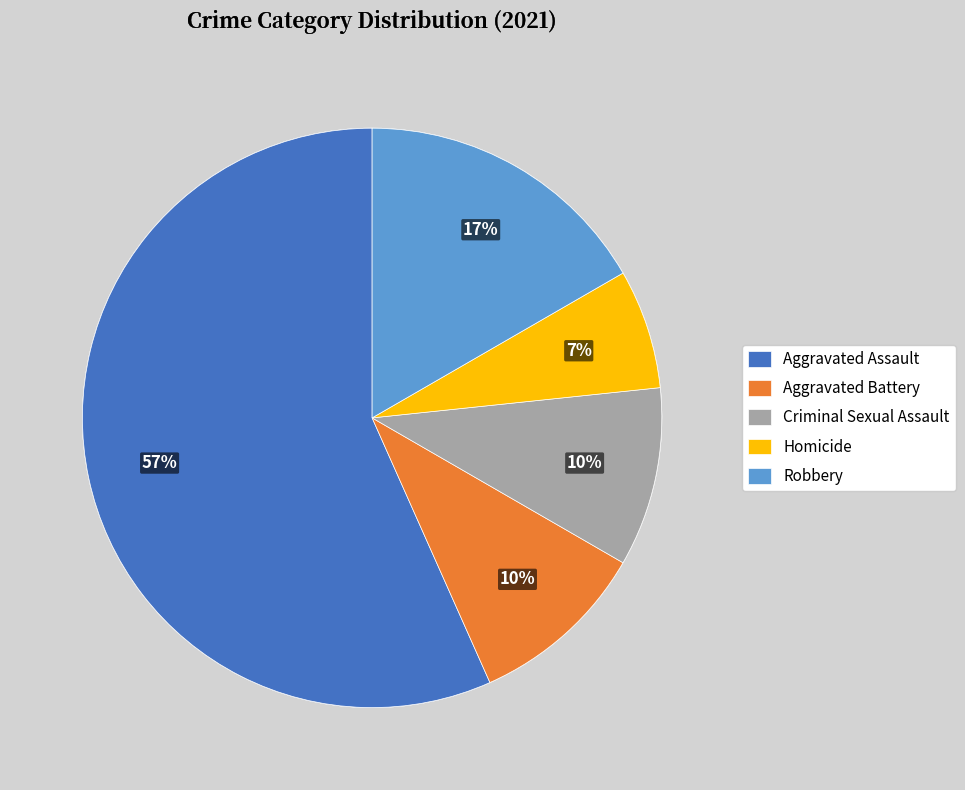

To the nearest percent, what is the difference between the largest and smallest slice percentages?

50%